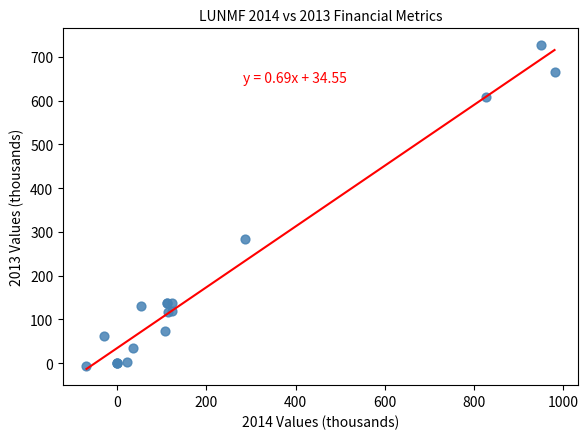

What Y value in the scatter plot is closest to 361?

282.6